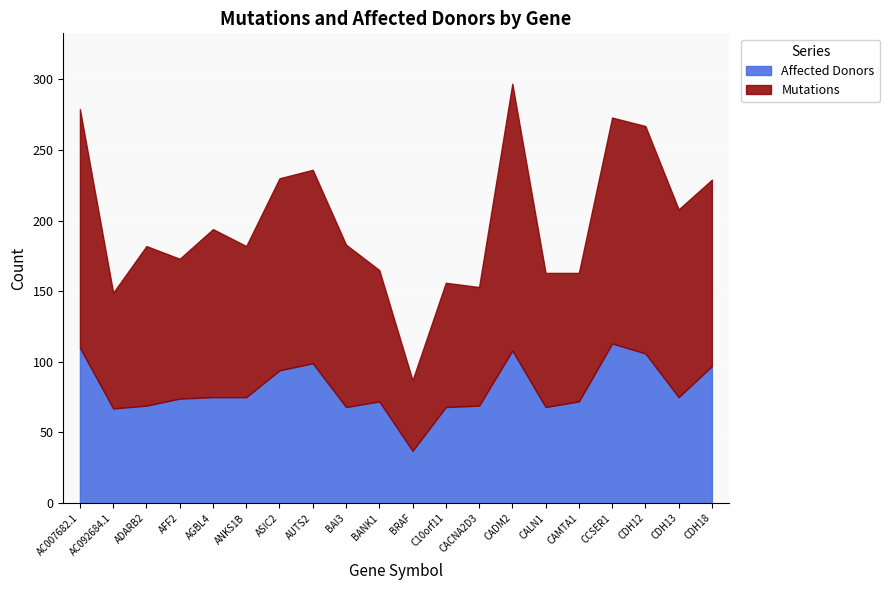

True or false: Affected Donors and Mutations cross at least once.

False